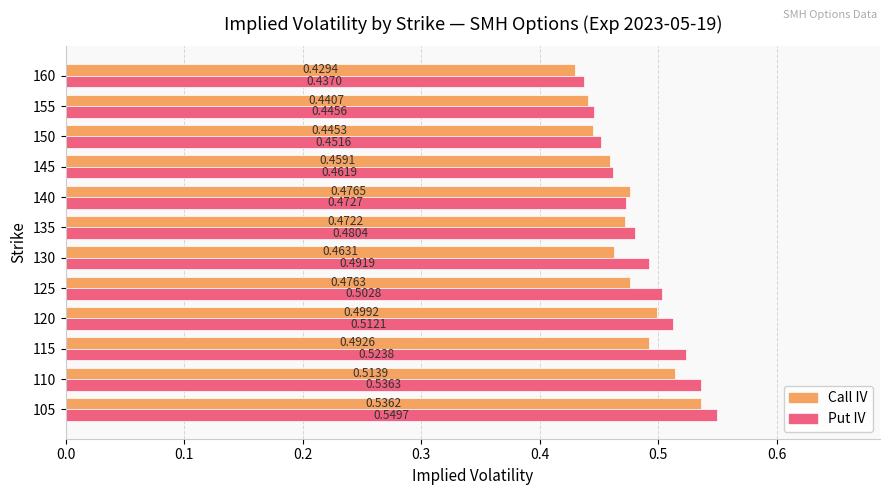

Which series has the widest spread of values?

Put IV